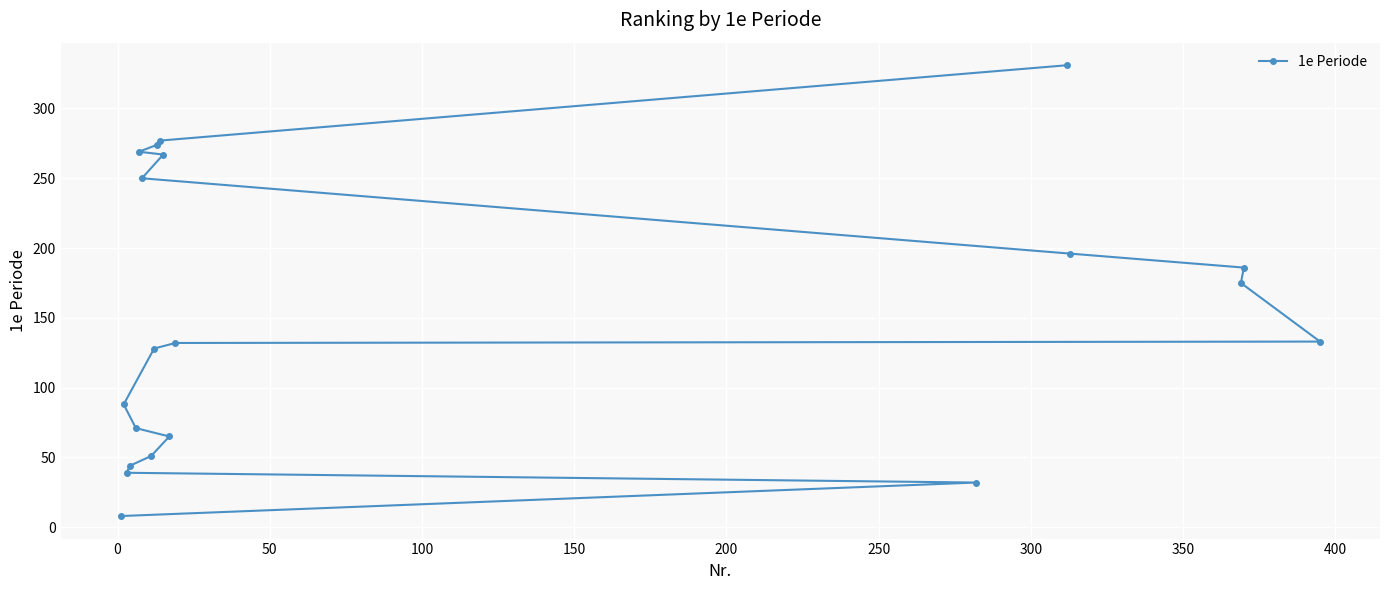

How many lines are shown in the chart?

1